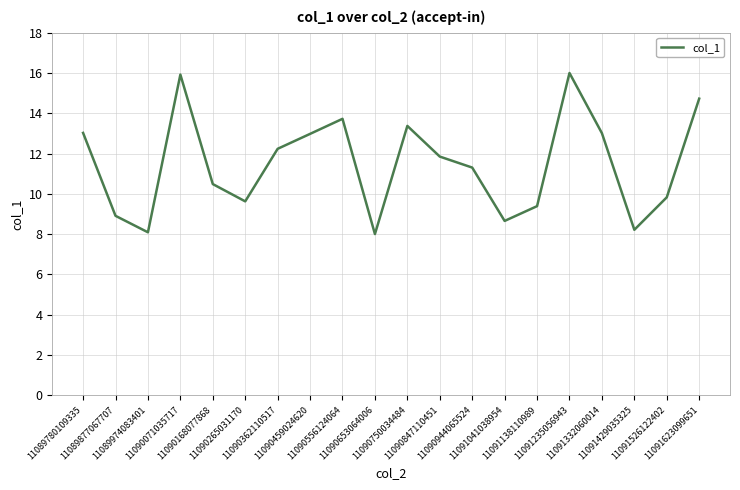

The value at 11090944065524 is 11.3. True or false?

True